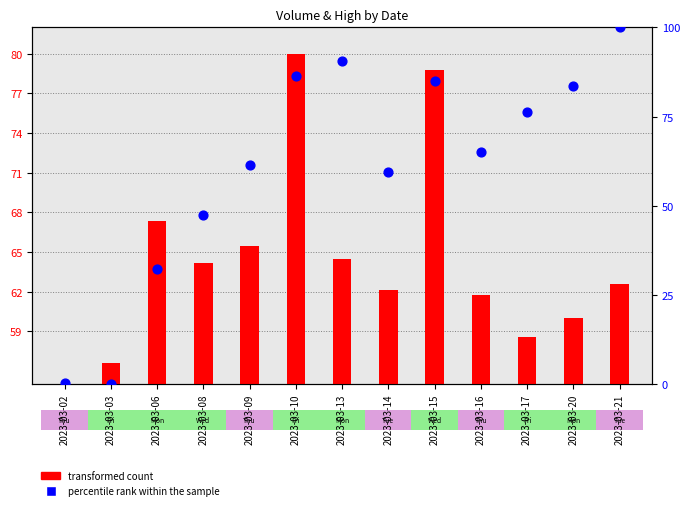

At which category is the sum across all series the highest?

2023-03-10